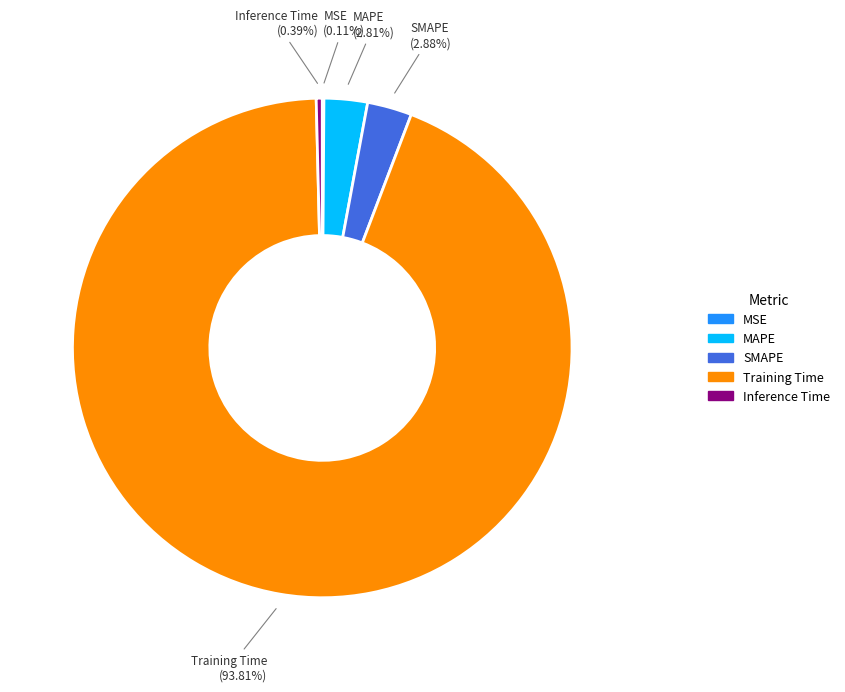

What is the majority slice?

Training Time